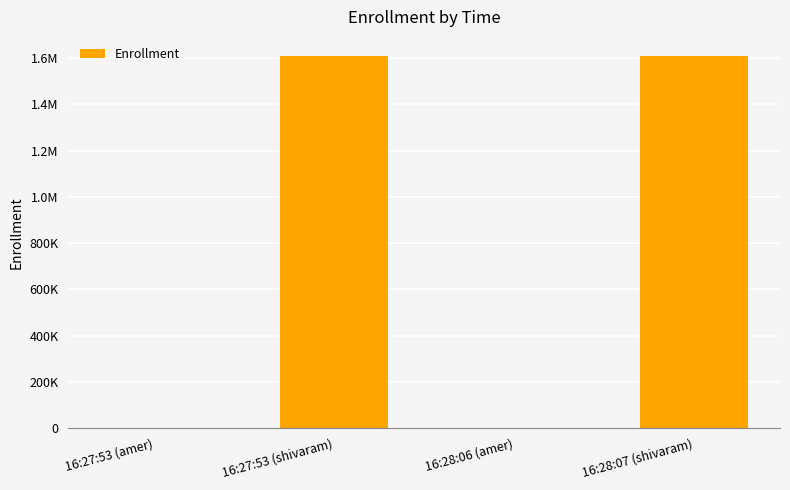

Are the bars horizontal?

No